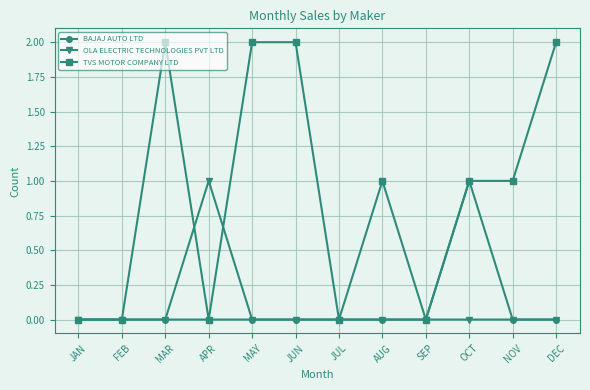

Is this an area chart (filled region under the line)?

No